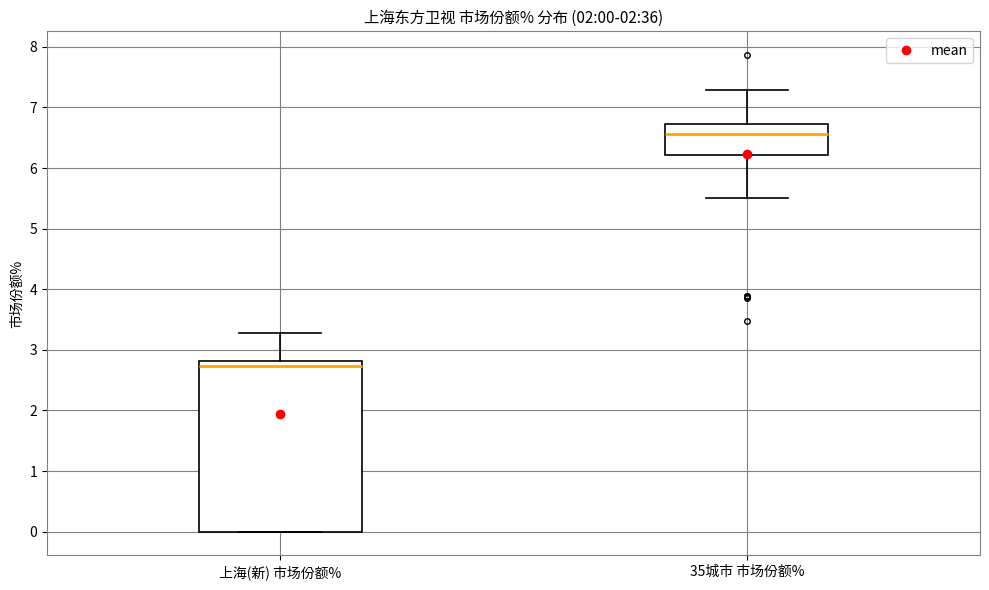

Which box is the tallest, from its lower edge to its upper edge?

上海(新) 市场份额%